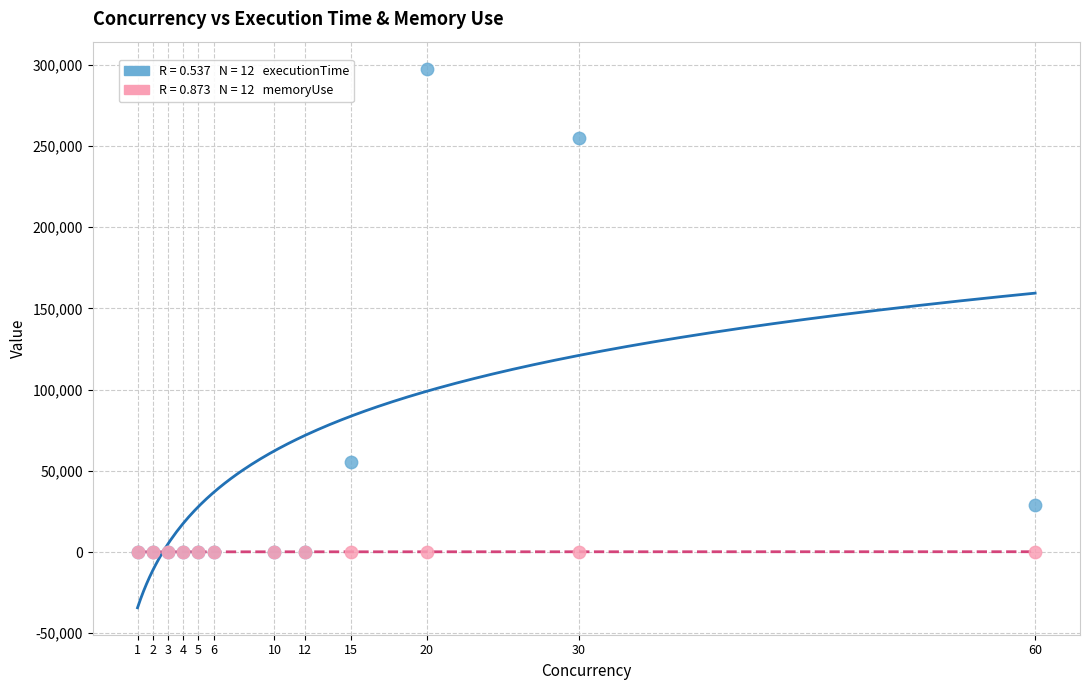

Across all series, what Y value is closest to 148839?

55608.4